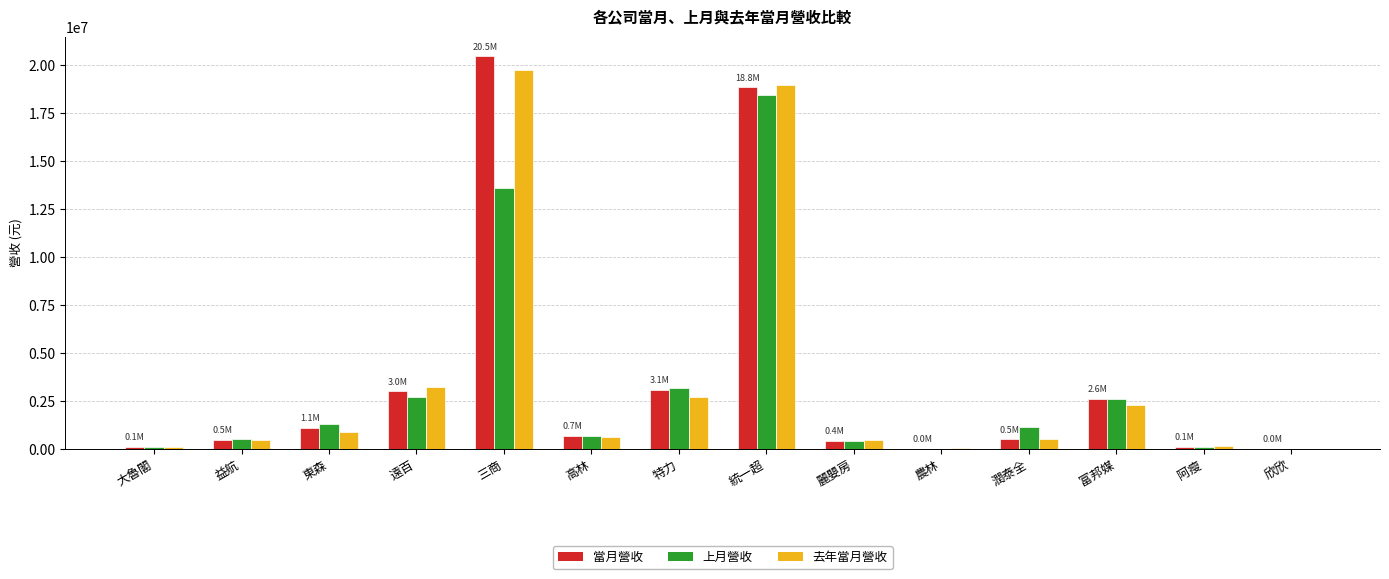

At which category is the sum across all series the highest?

統一超